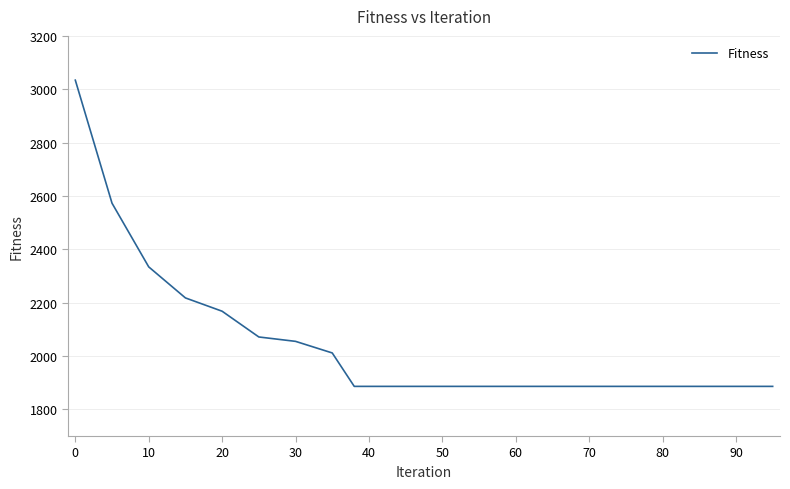

What is the maximum value shown in the chart?

3034.0